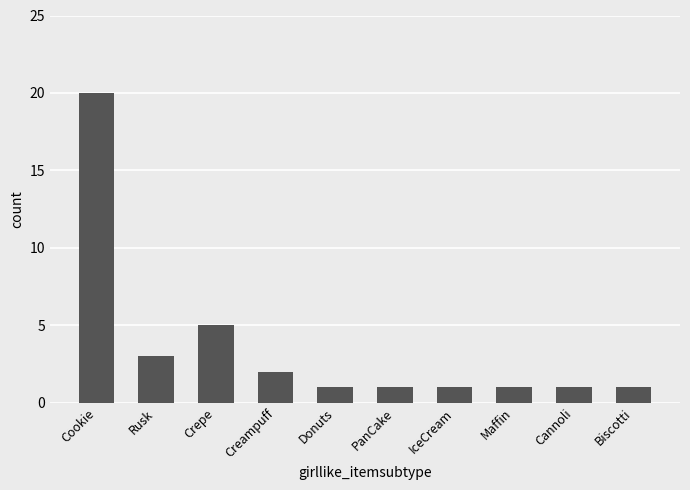

Which label corresponds to the largest value in the chart?

Cookie